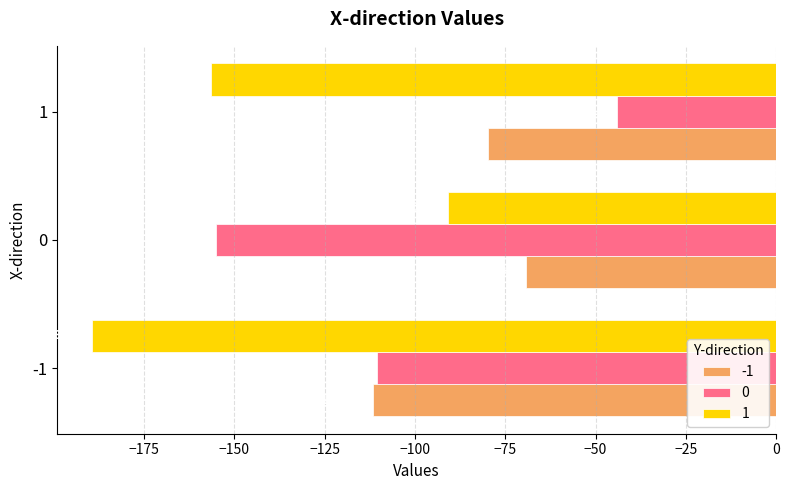

How many values in the 1 series are below -156?

2